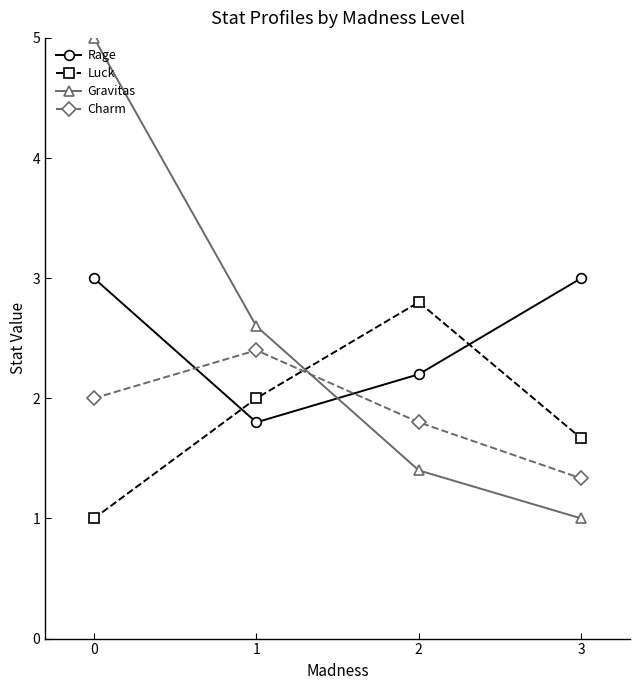

How many times do Rage and Luck cross each other?

2